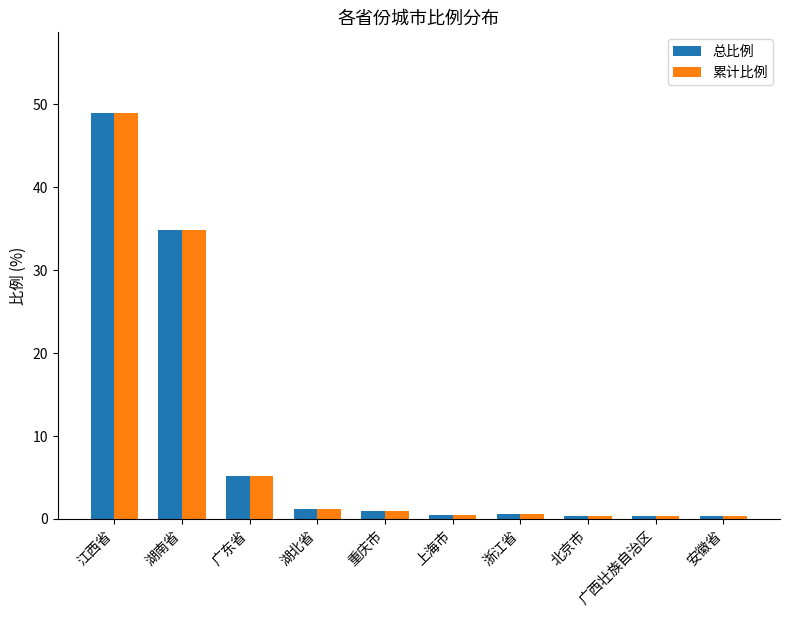

Are the bars grouped side by side (vs. stacked)?

Yes